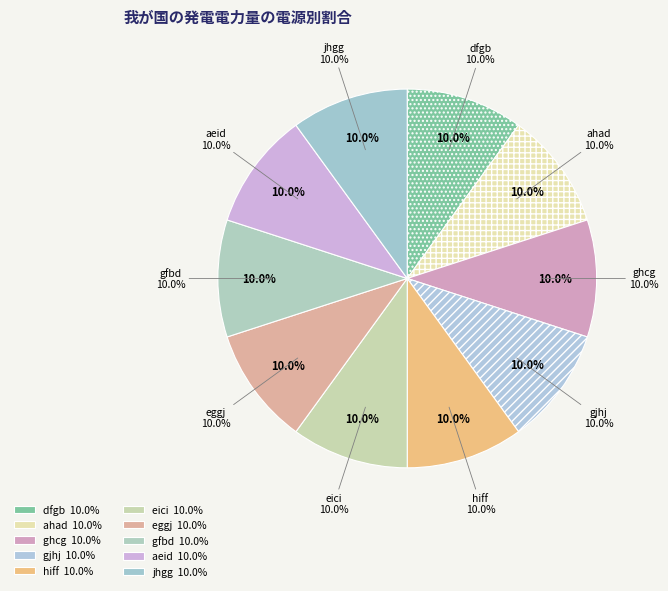

Which has a higher value, jhgg or gfbd?

jhgg